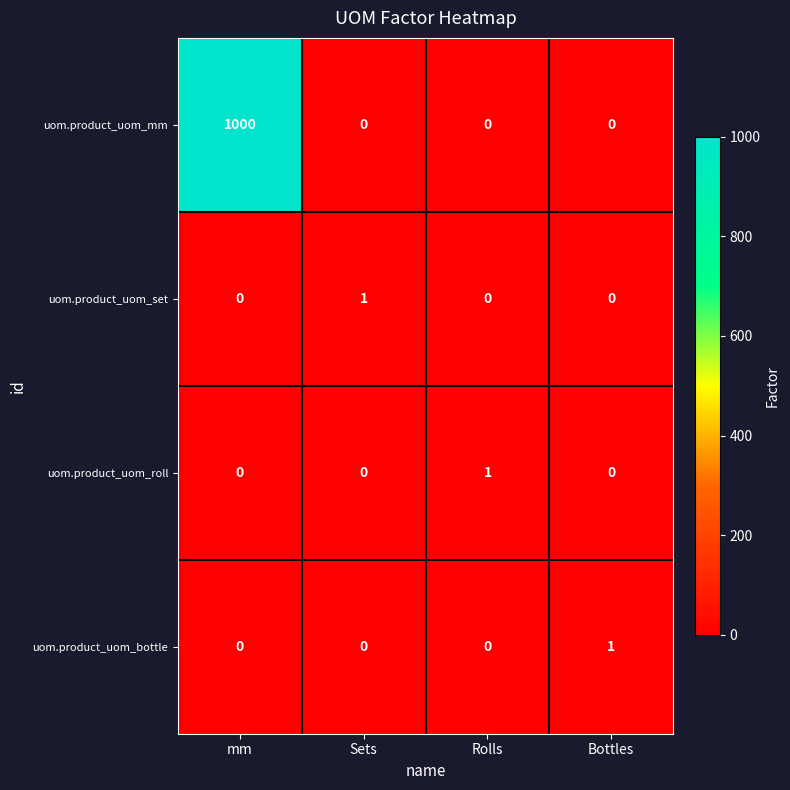

At which category is the sum across all series the highest?

mm